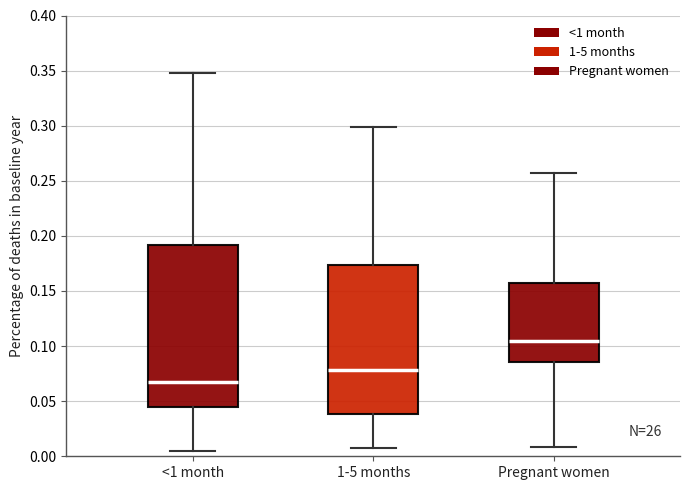

Reading left to right, read every box against the y-axis: the position of its median line, the range the box covers, and the ends of its whiskers. The values are not printed on the chart, so give them approximately, as read against the axis.

<1 month: median 0.065, box 0.045 to 0.190, whiskers 0.005 to 0.350
1-5 months: median 0.080, box 0.040 to 0.175, whiskers 0.010 to 0.300
Pregnant women: median 0.105, box 0.085 to 0.160, whiskers 0.010 to 0.255